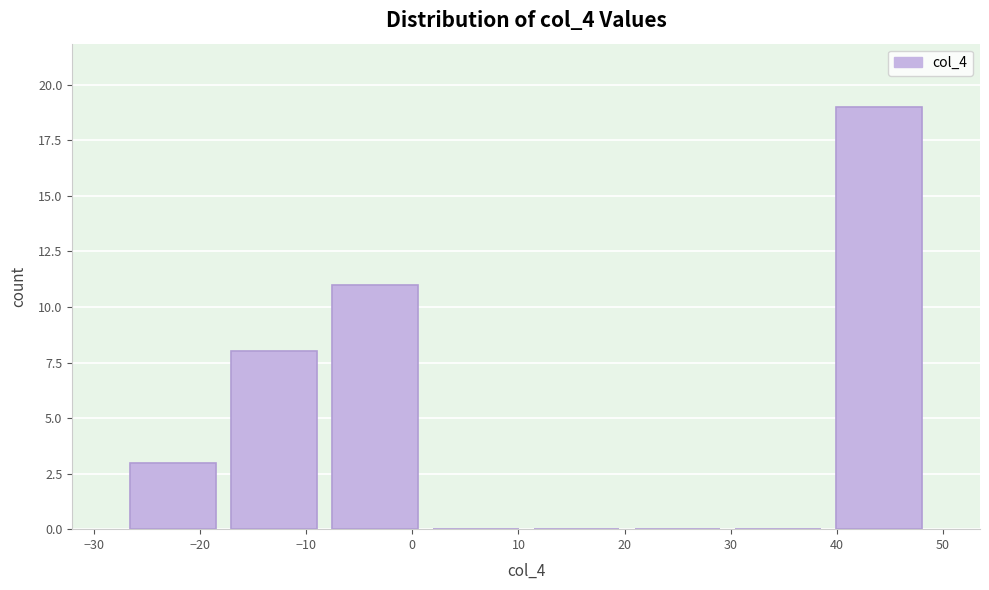

Over which range of the x-axis is the bar tallest?

39 to 49